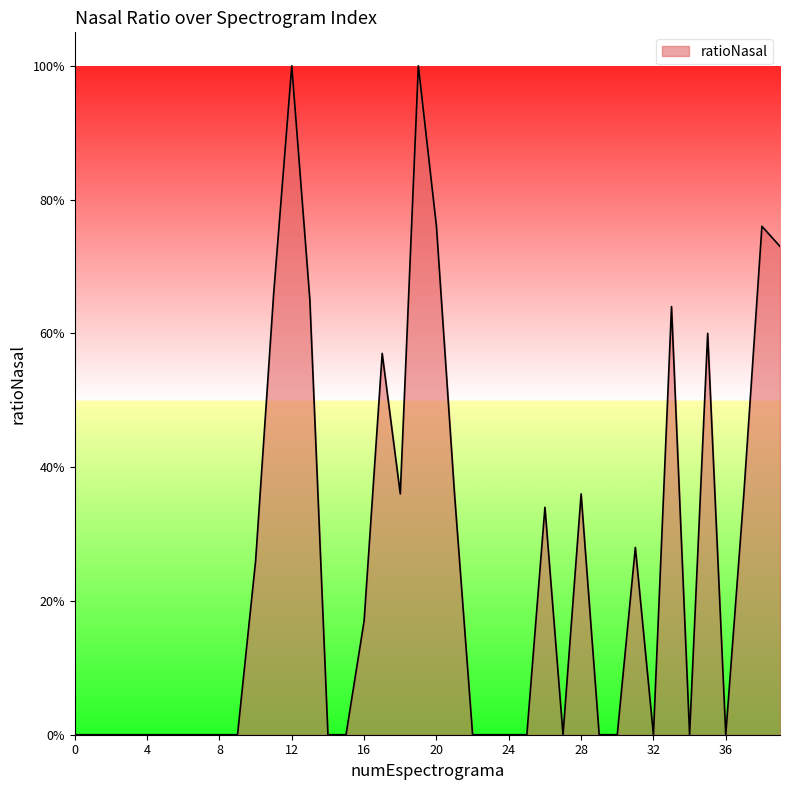

What is the difference between the maximum and minimum values?

1.0